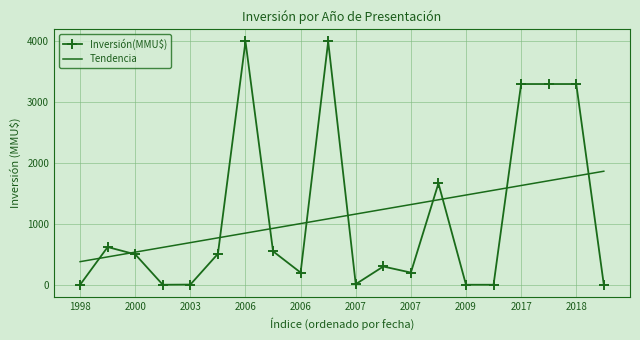

What is the lowest value of the Tendencia series?

379.6